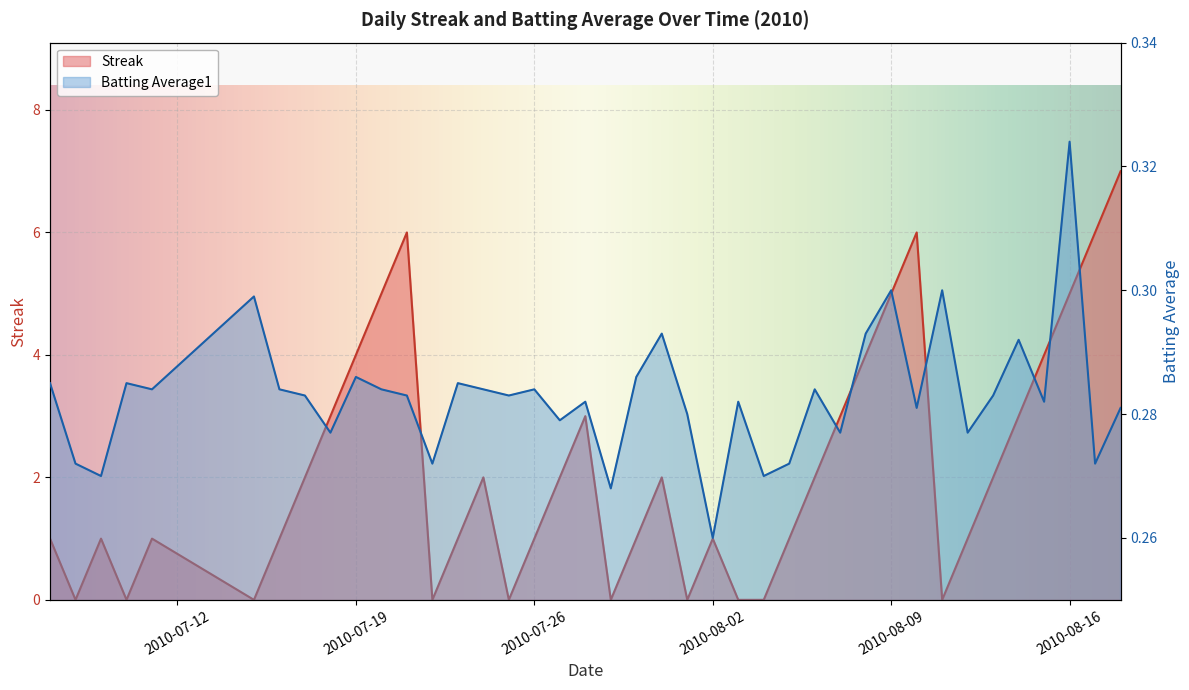

Reading left to right, what are all the values shown in this chart?

Streak: 1.0	0.0	1.0	0.0	1.0	0.0	1.0	2.0	3.0	4.0	5.0	6.0	0.0	1.0	2.0	0.0	1.0	2.0	3.0	0.0	1.0	2.0	0.0	1.0	0.0	0.0	1.0	2.0	3.0	4.0	5.0	6.0	0.0	1.0	2.0	3.0	4.0	5.0	6.0	7.0
Batting Average1: 0.3	0.3	0.3	0.3	0.3	0.3	0.3	0.3	0.3	0.3	0.3	0.3	0.3	0.3	0.3	0.3	0.3	0.3	0.3	0.3	0.3	0.3	0.3	0.3	0.3	0.3	0.3	0.3	0.3	0.3	0.3	0.3	0.3	0.3	0.3	0.3	0.3	0.3	0.3	0.3